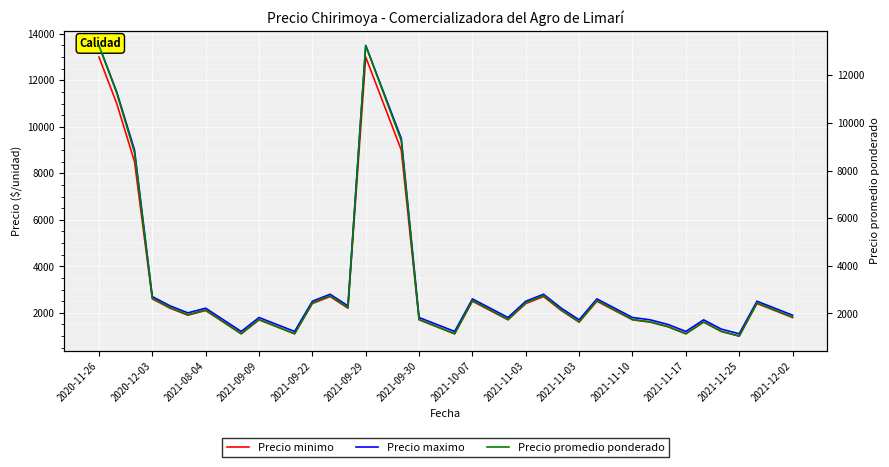

What is the highest value of the Precio maximo series?

13500